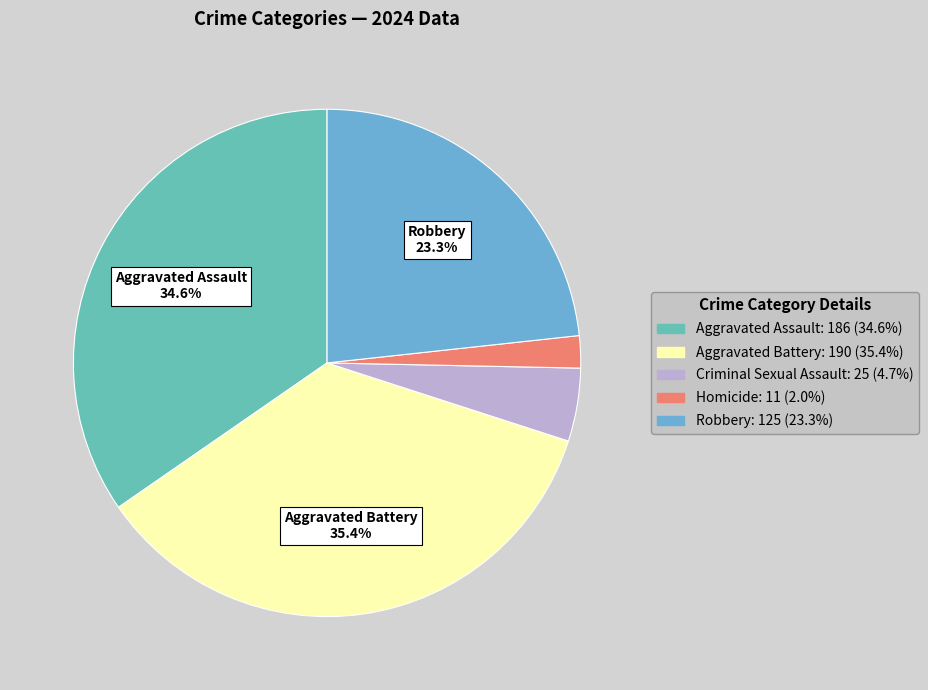

What is the largest slice in the pie chart?

Aggravated Battery